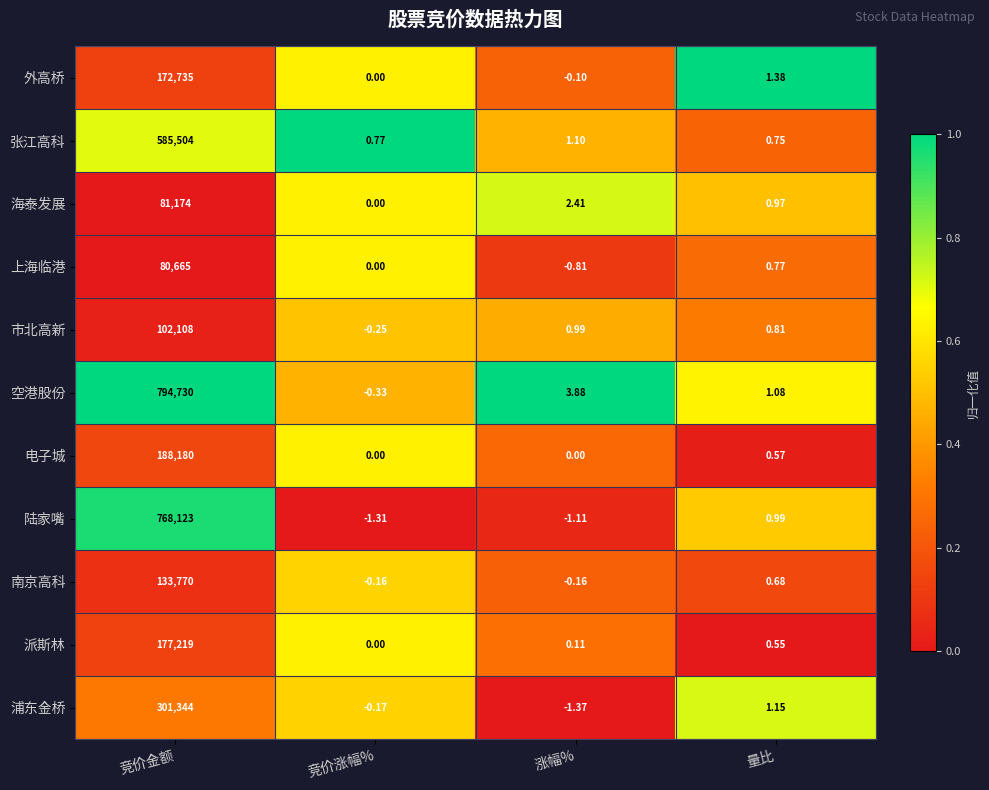

Between 竞价金额 and 量比, which series saw the biggest shift?

空港股份